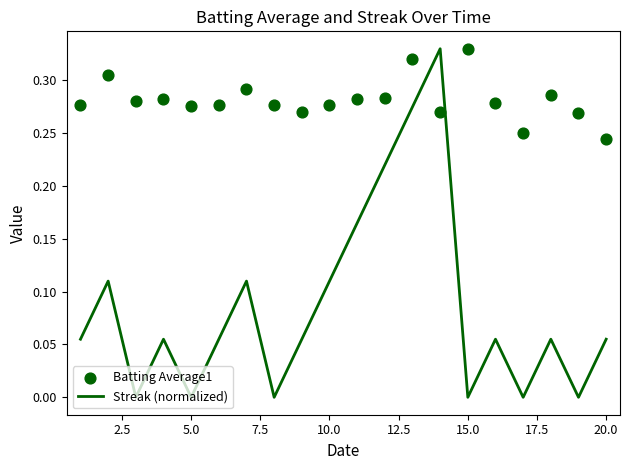

Which series contains the highest Y value?

Streak (normalized)